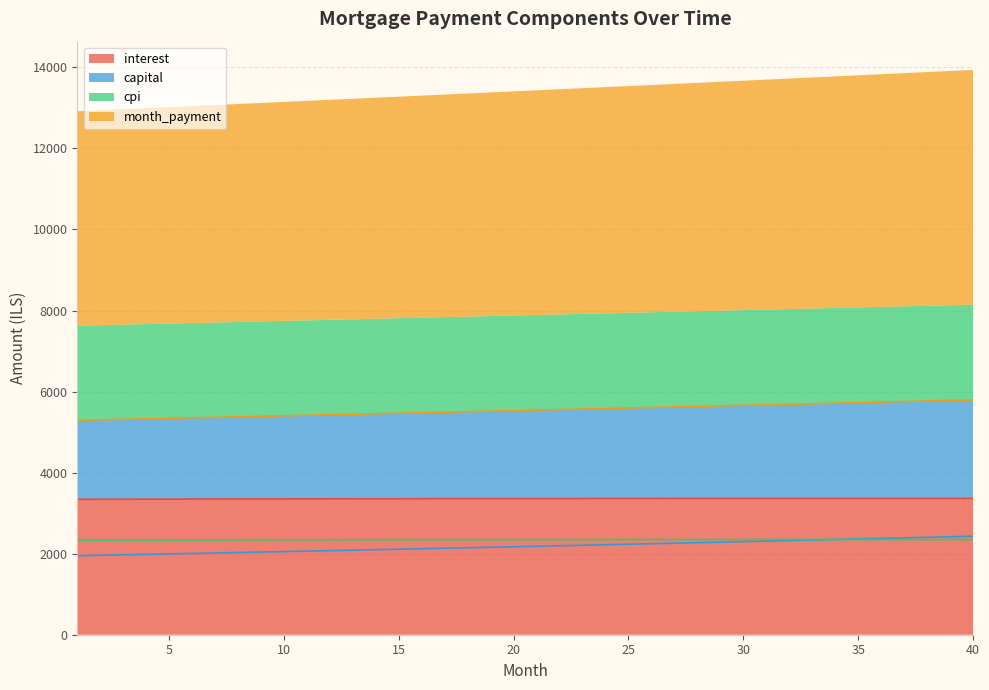

Which series has the widest spread of values?

month_payment